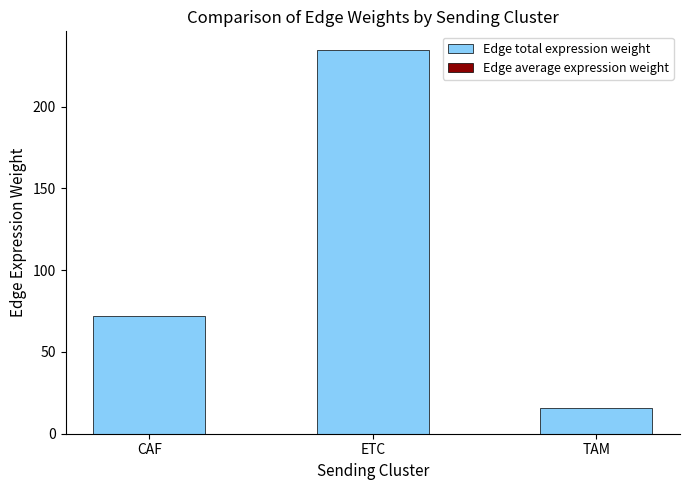

What is the label of the 2nd bar from the left?

ETC